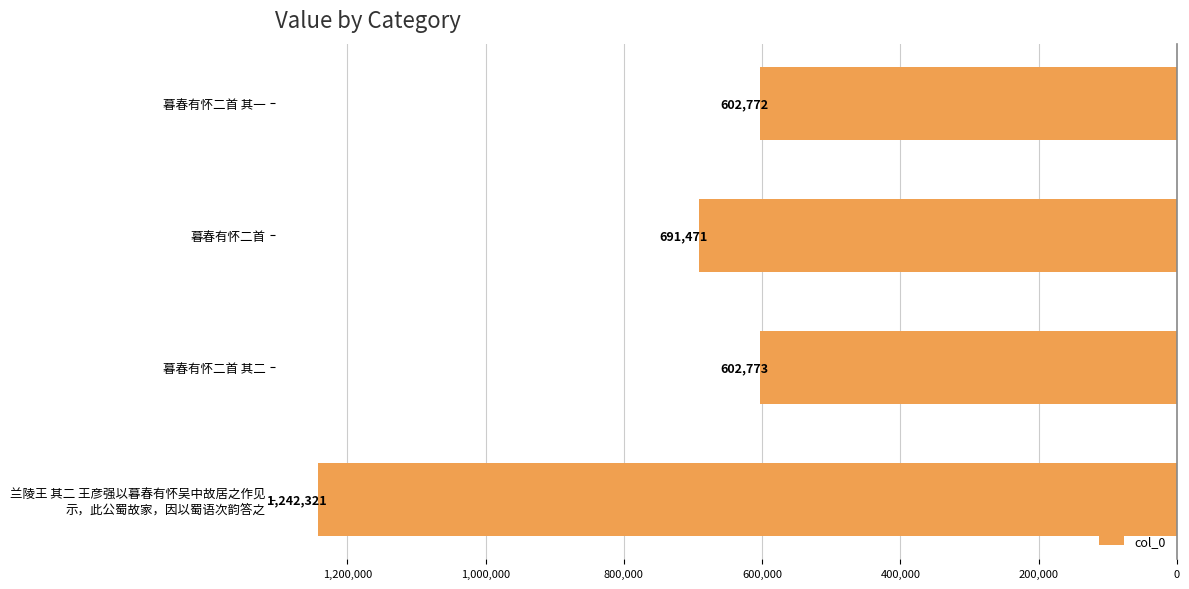

True or false: the data shows 602772 at 暮春有怀二首 其一.

True